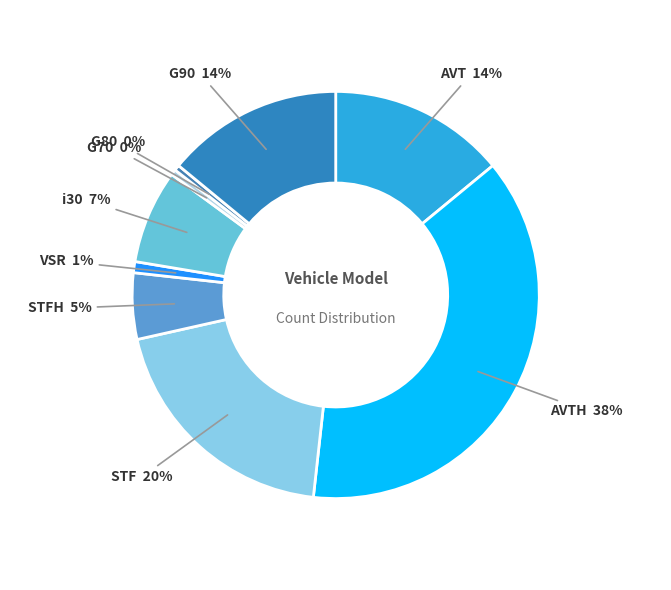

To the nearest percent, what is the difference between the STF and G90 slice percentages?

6%